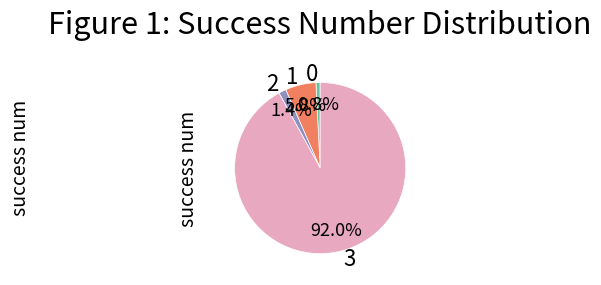

To the nearest percent, what is the difference between the 0 and 2 slice percentages?

1%